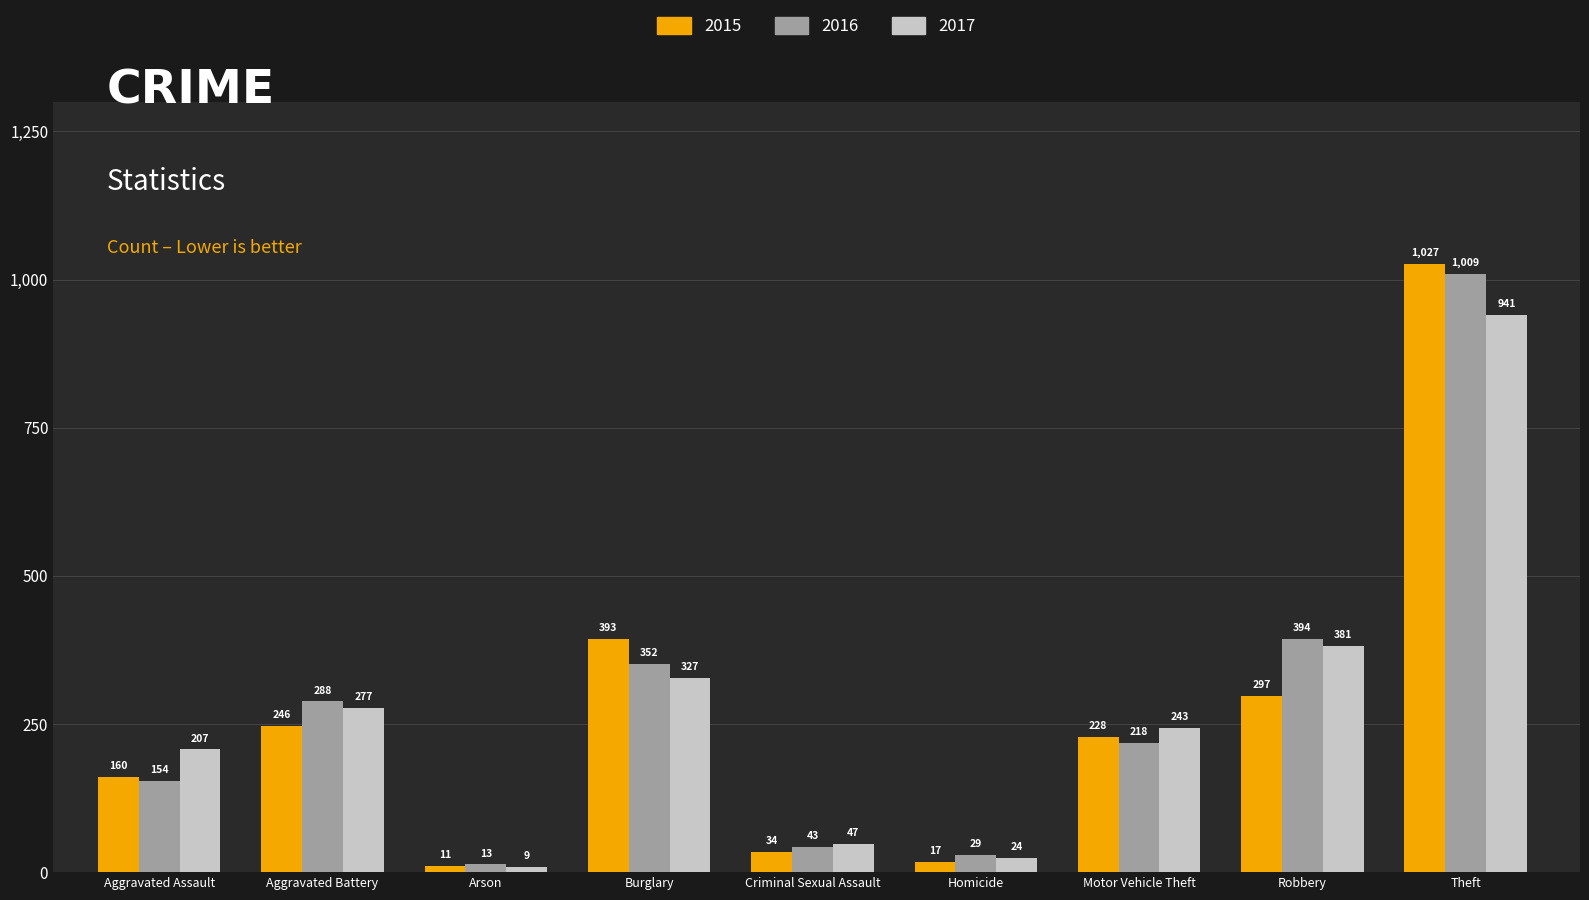

What is the sum of the 2017 values at Aggravated Assault and Theft?

1148